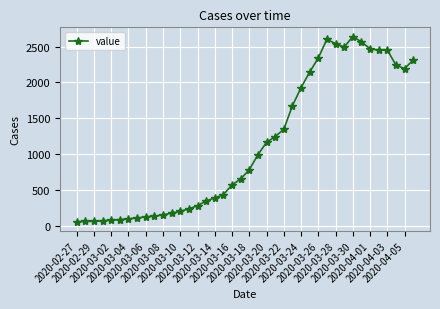

What is the difference between the maximum and minimum values?

2578